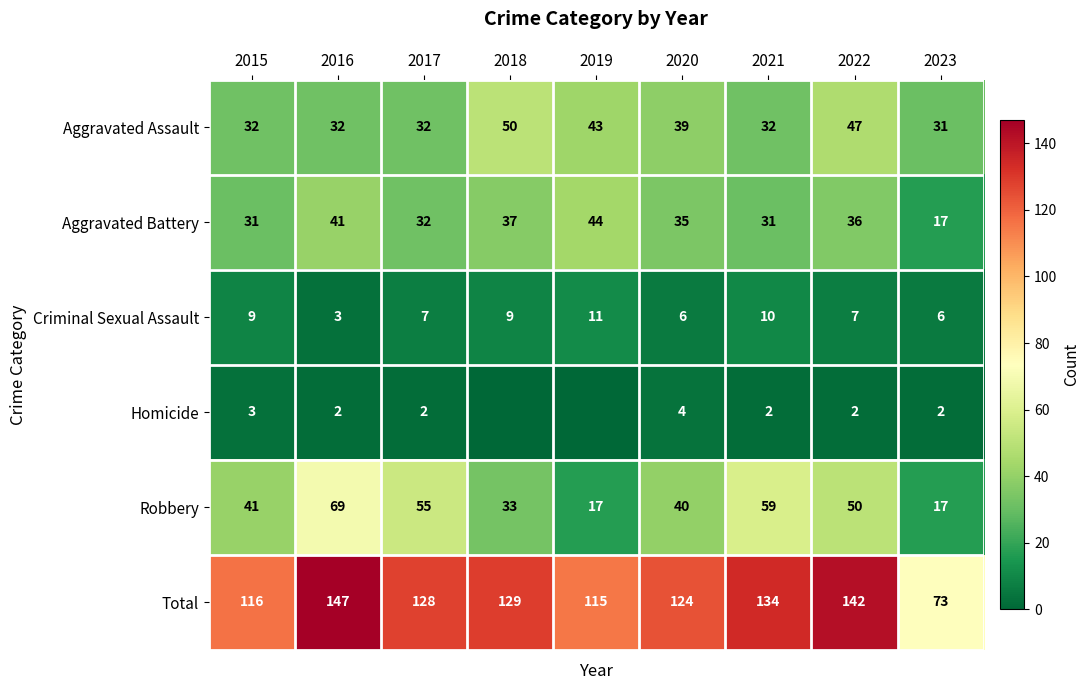

What is the difference between the highest and lowest values at 2022?

140